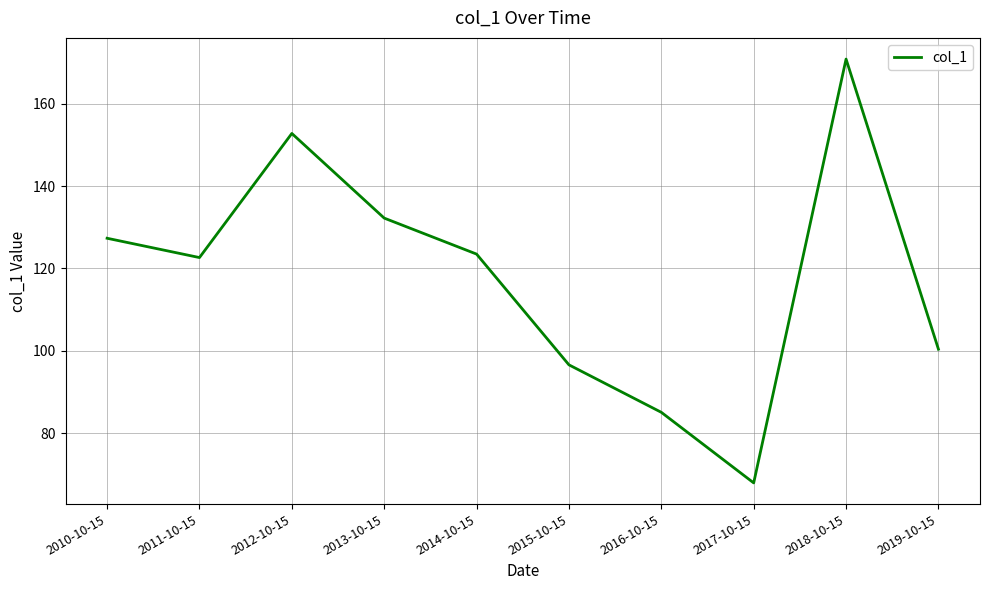

Reading right to left, list all the values displayed in this chart.

2019-10-15=100.4	2018-10-15=170.9	2017-10-15=67.9	2016-10-15=85.0	2015-10-15=96.6	2014-10-15=123.5	2013-10-15=132.2	2012-10-15=152.8	2011-10-15=122.7	2010-10-15=127.3